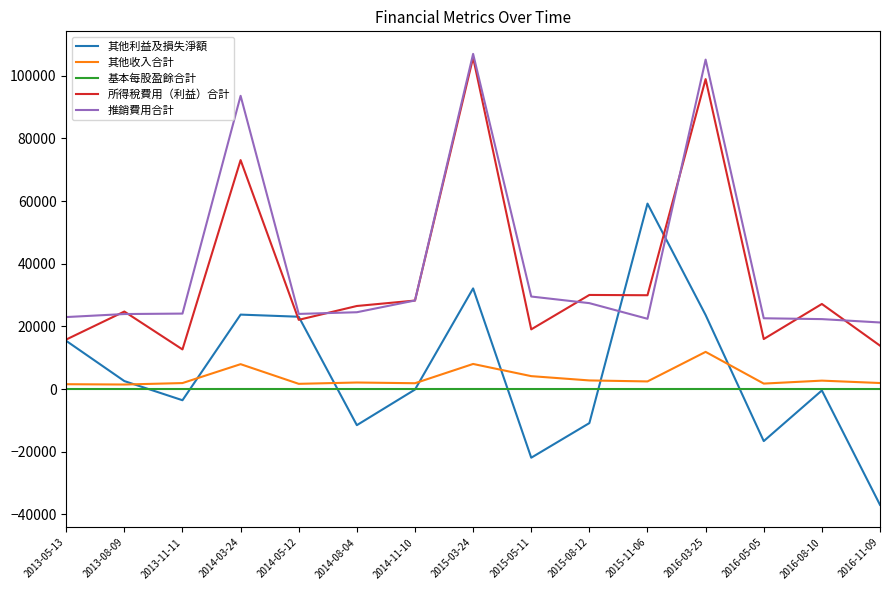

What are all the series names shown in the legend?

其他利益及損失淨額, 其他收入合計, 基本每股盈餘合計, 所得稅費用（利益）合計, 推銷費用合計